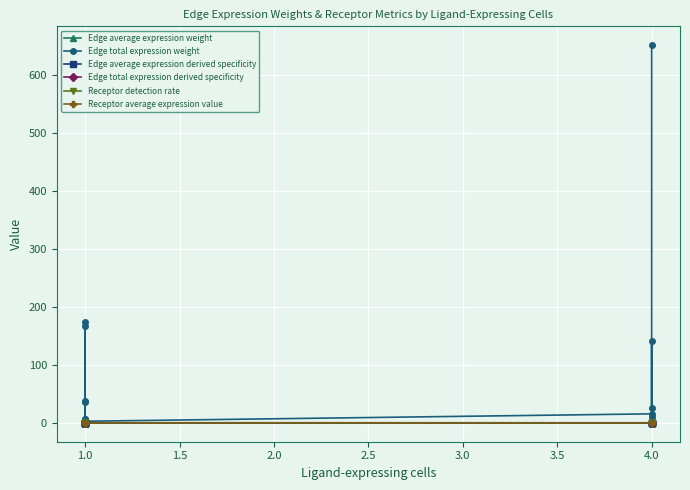

True or false: Edge total expression weight and Edge total expression derived specificity intersect in this chart.

False